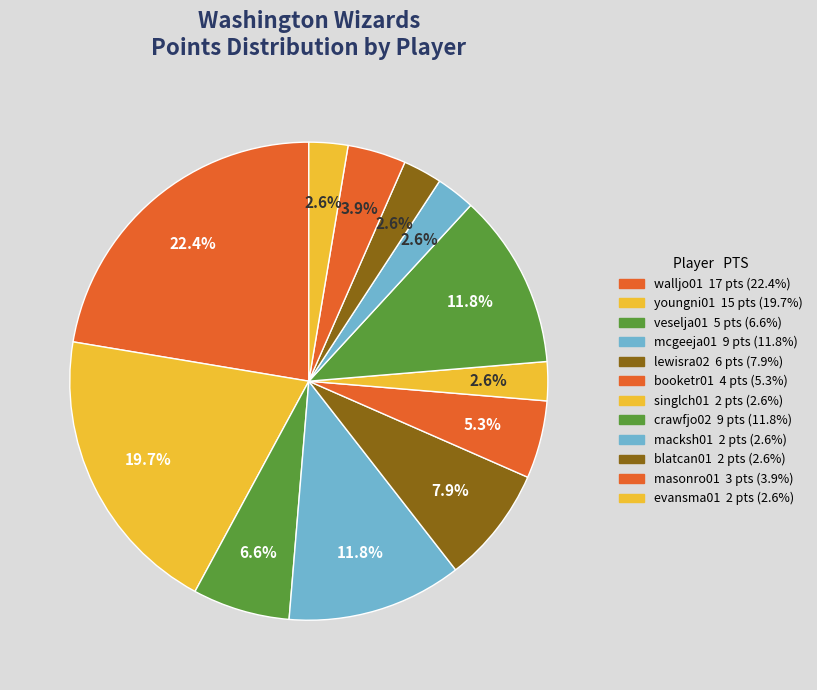

Count the number of slices in the pie.

12